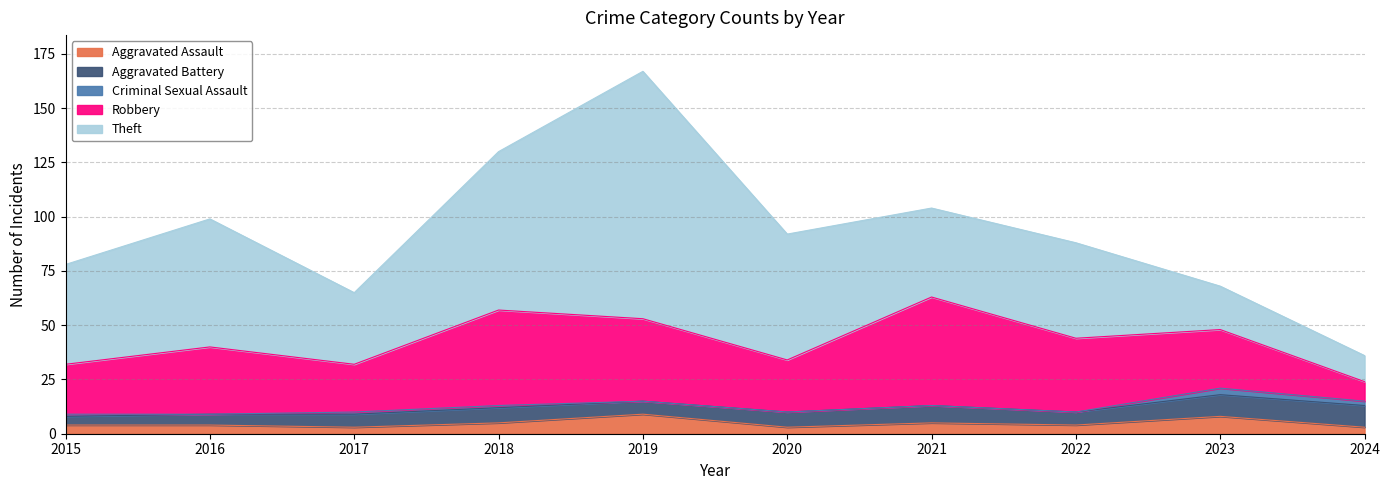

What is the difference between the Aggravated Battery values at 2019 and 2018?

1